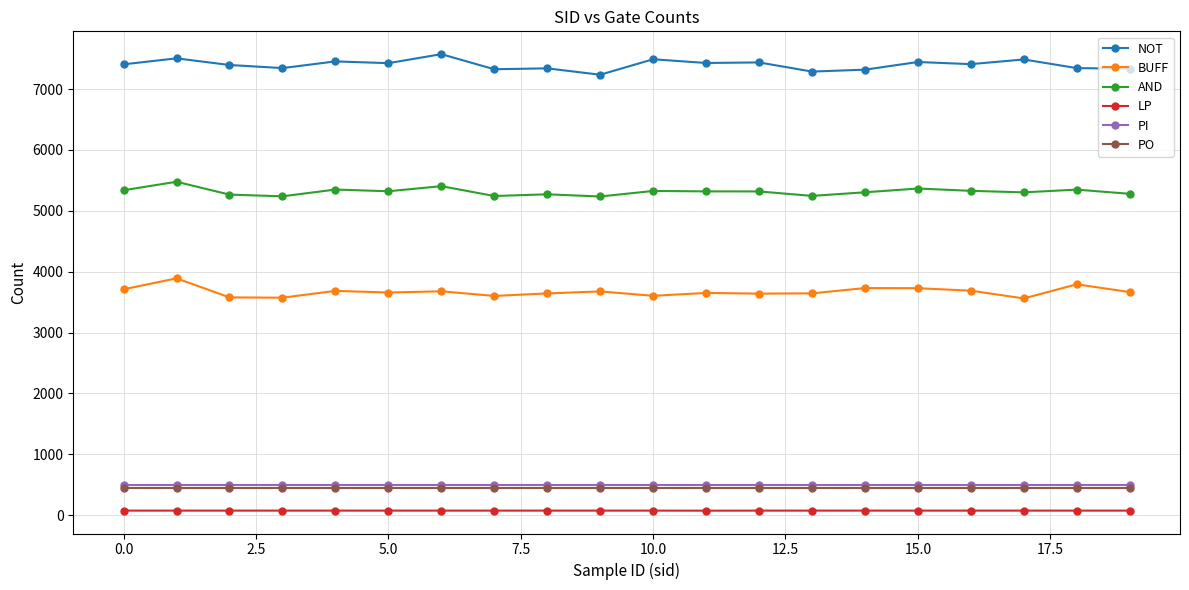

What is the maximum value for NOT?

7574